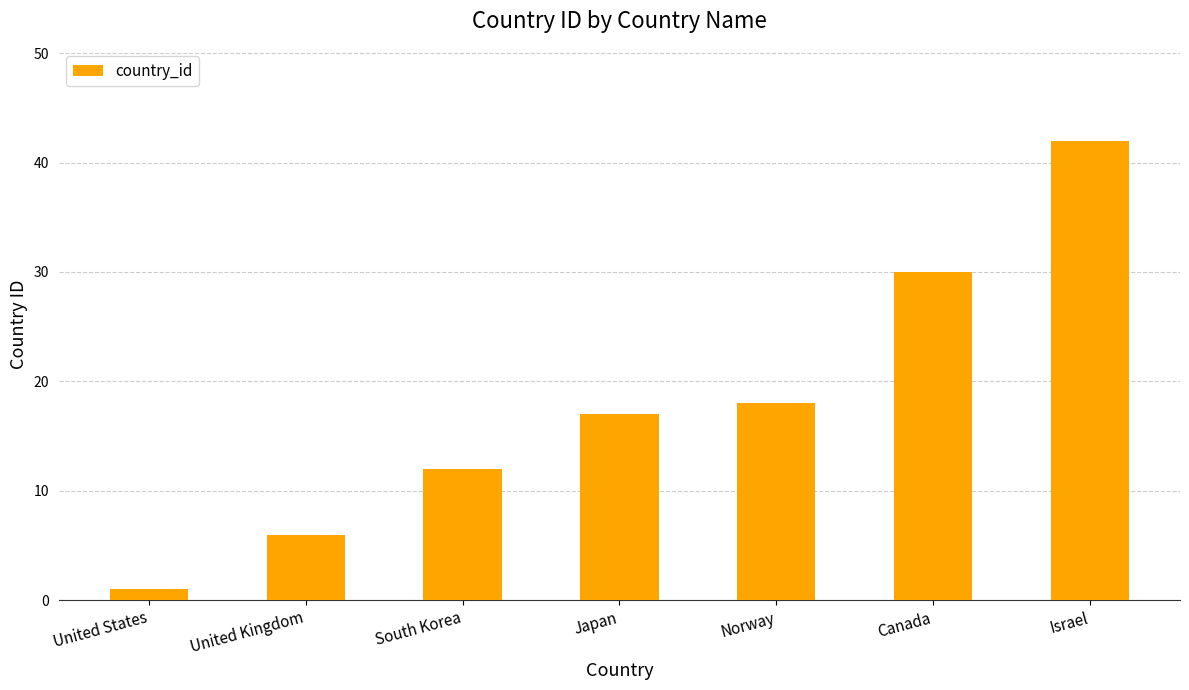

Reading left to right, list all the values displayed in this chart.

1	6	12	17	18	30	42